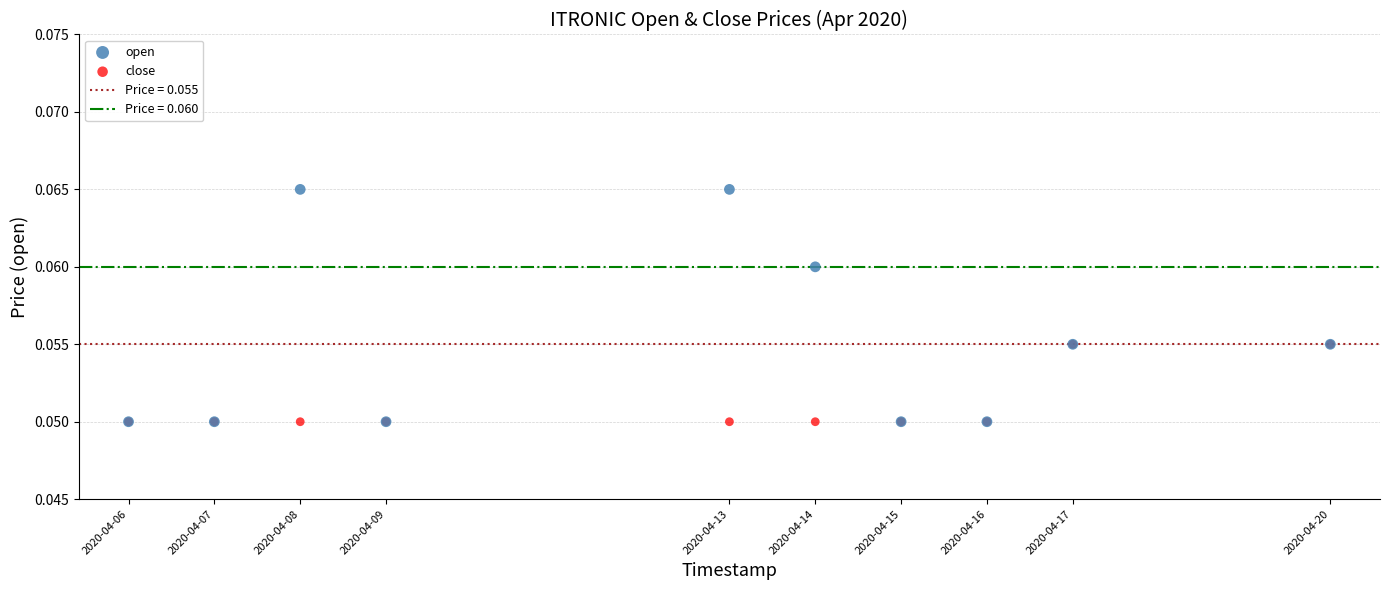

Which series has the largest Y range (max minus min)?

open